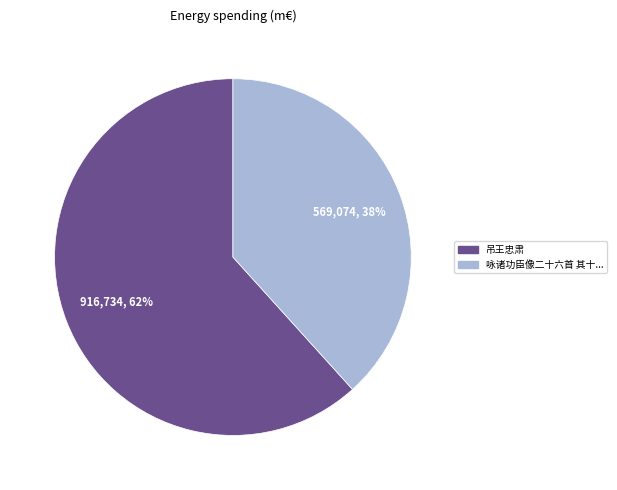

Is there a majority slice in this chart?

Yes